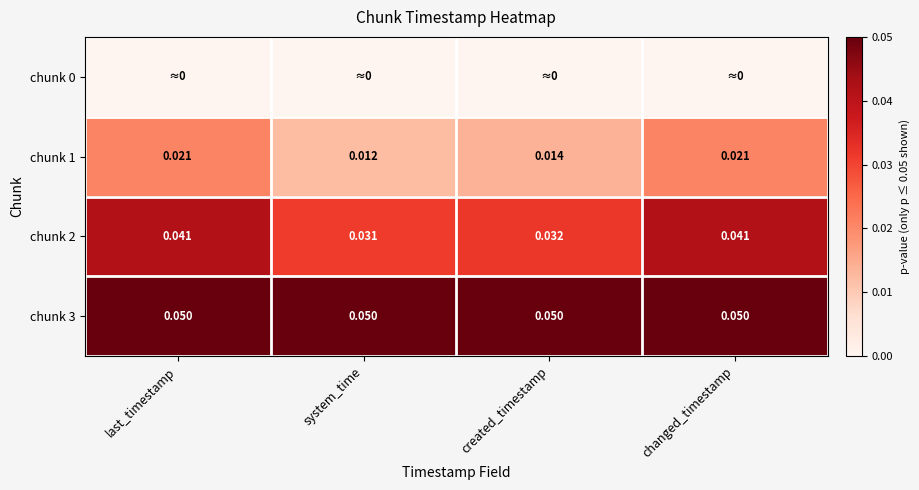

At which label is chunk 2 closest to 0?

system_time